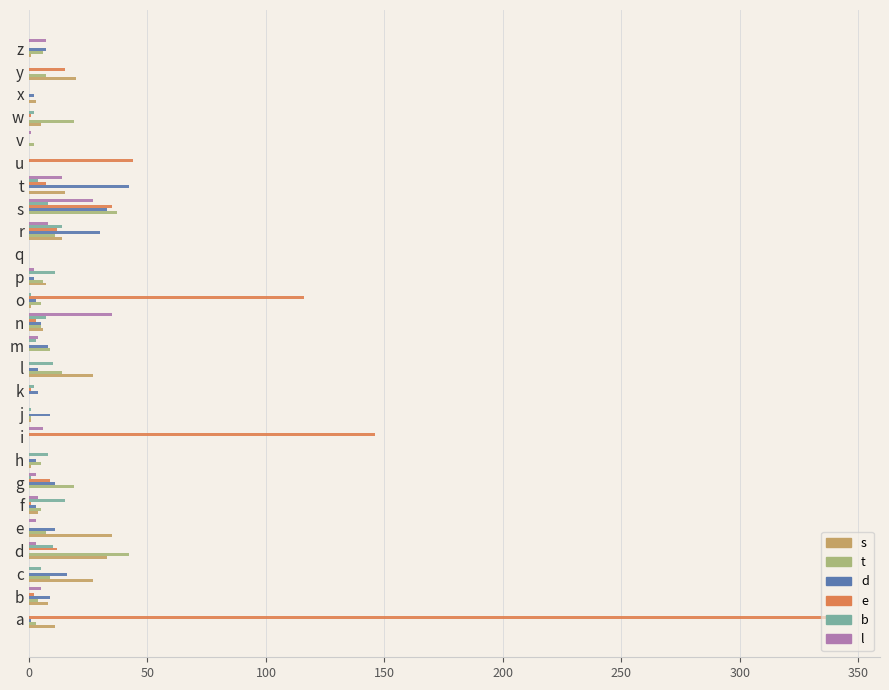

True or false: s has a value of 35 at e.

True